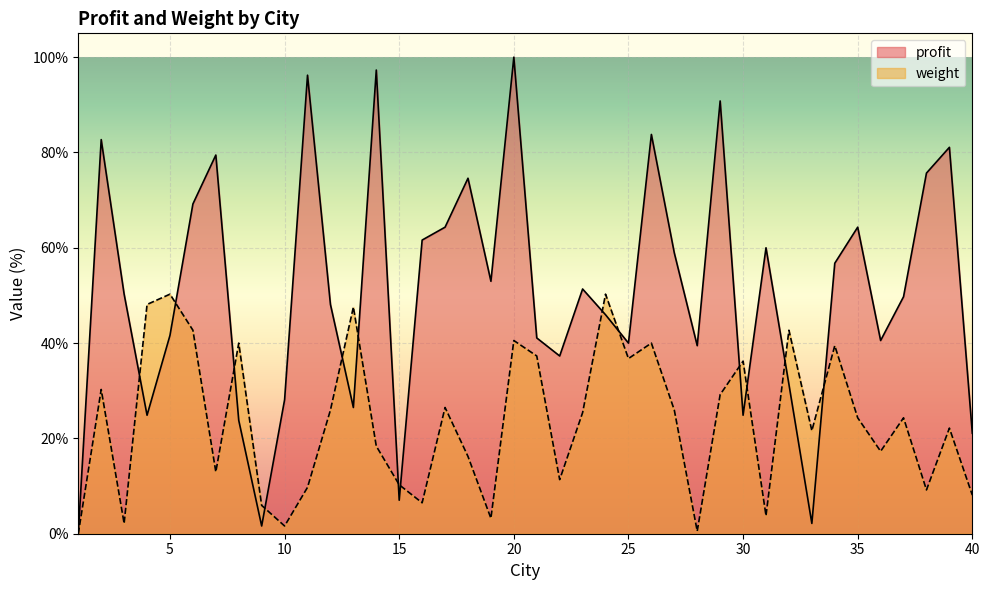

At how many categories does at least one series exceed 9?

38